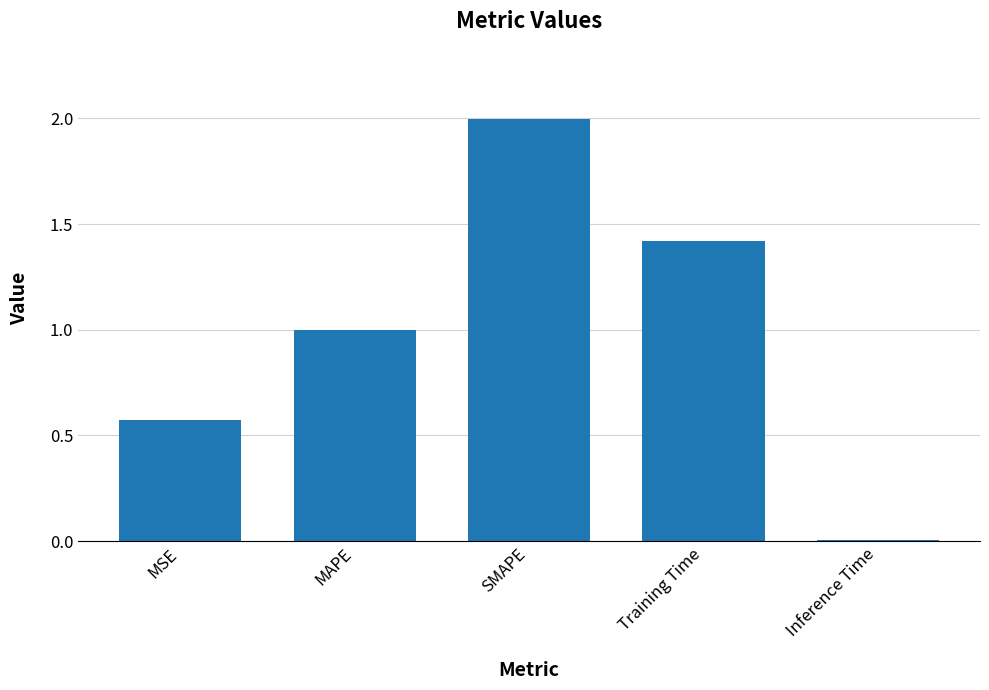

What is the difference between the values at SMAPE and MSE?

1.4